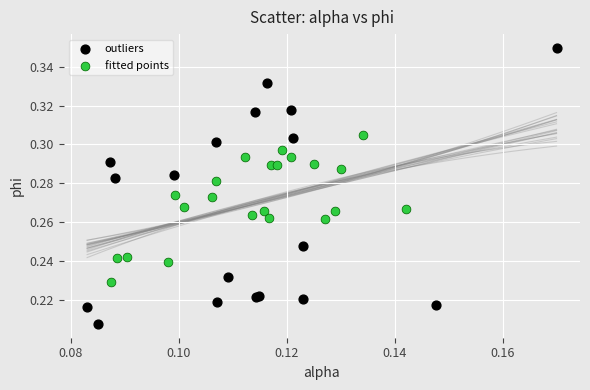

Which series has the widest spread of Y values?

outliers